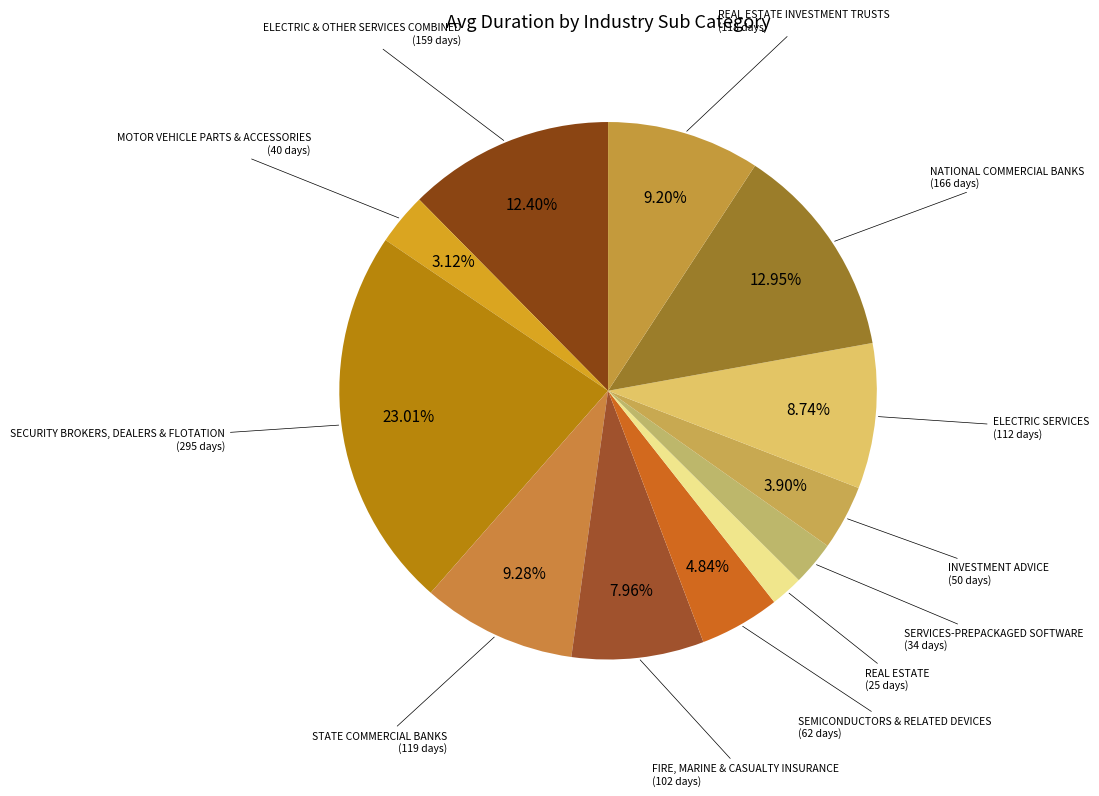

Does any single category account for the majority?

No